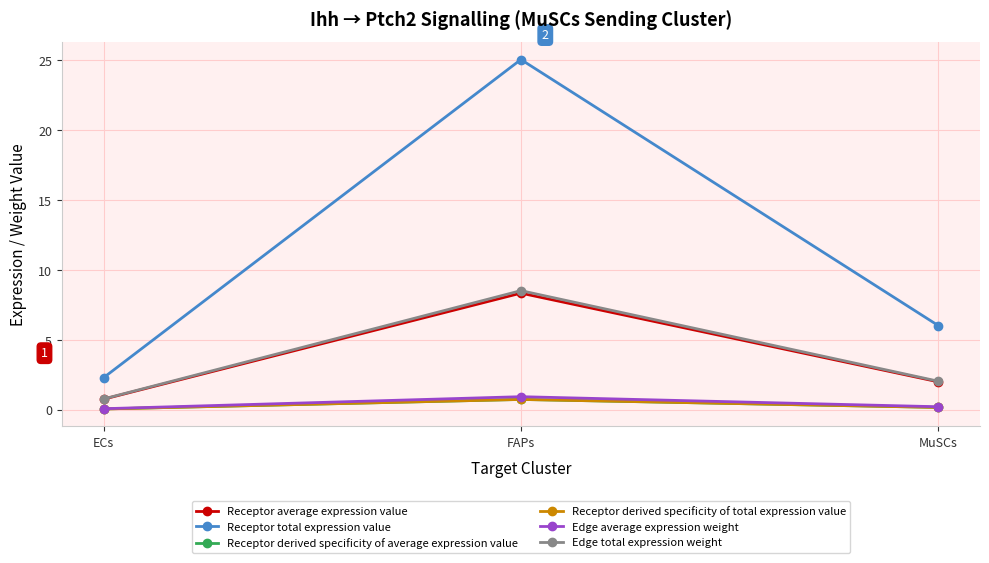

Which series has the largest total across all categories?

Receptor total expression value